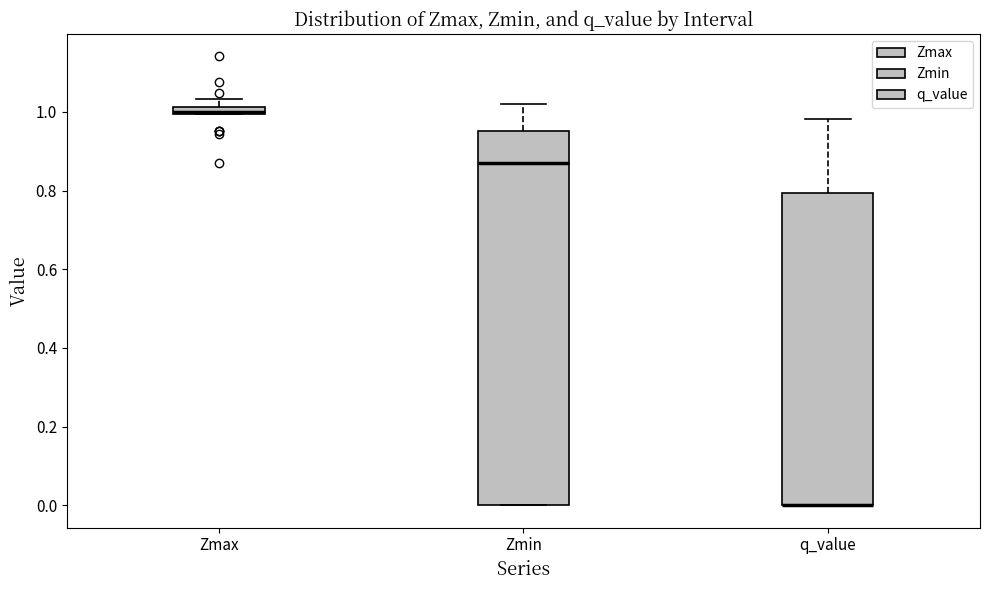

Which box is the tallest, from its lower edge to its upper edge?

Zmin